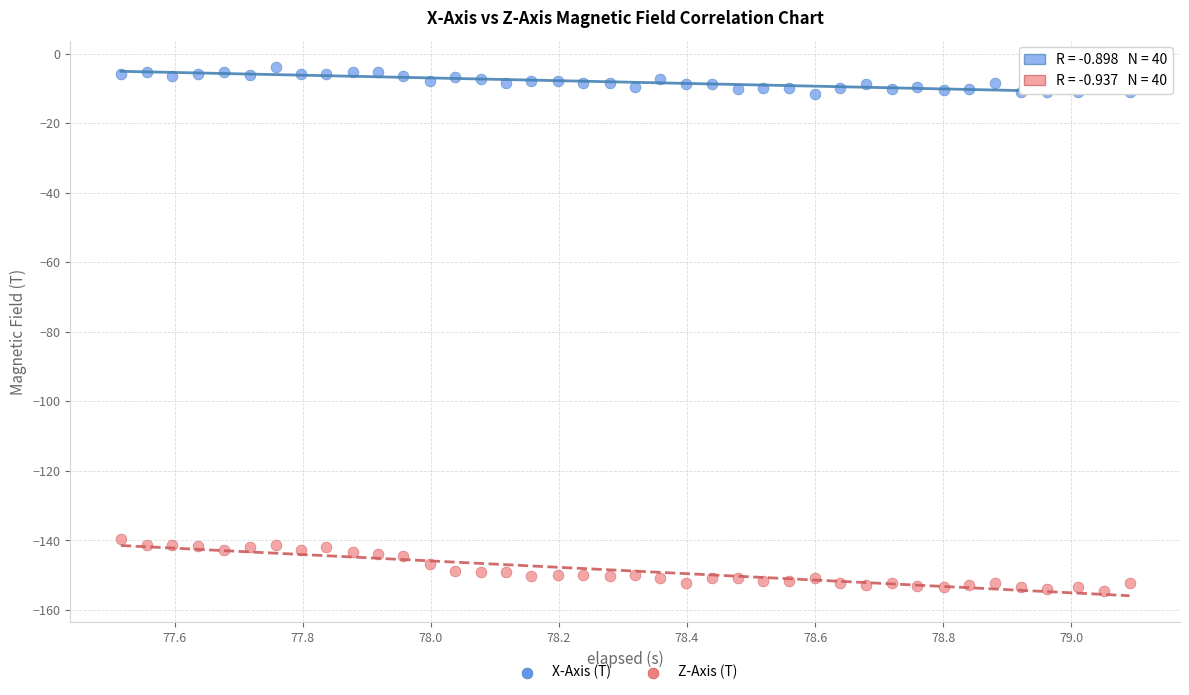

Which series reaches the maximum Y coordinate?

X-Axis (T)